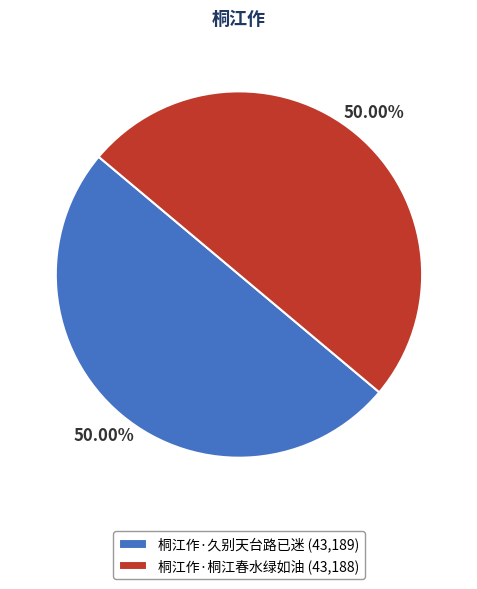

How much of the chart is everything except 桐江作·桐江春水绿如油?

50.0%